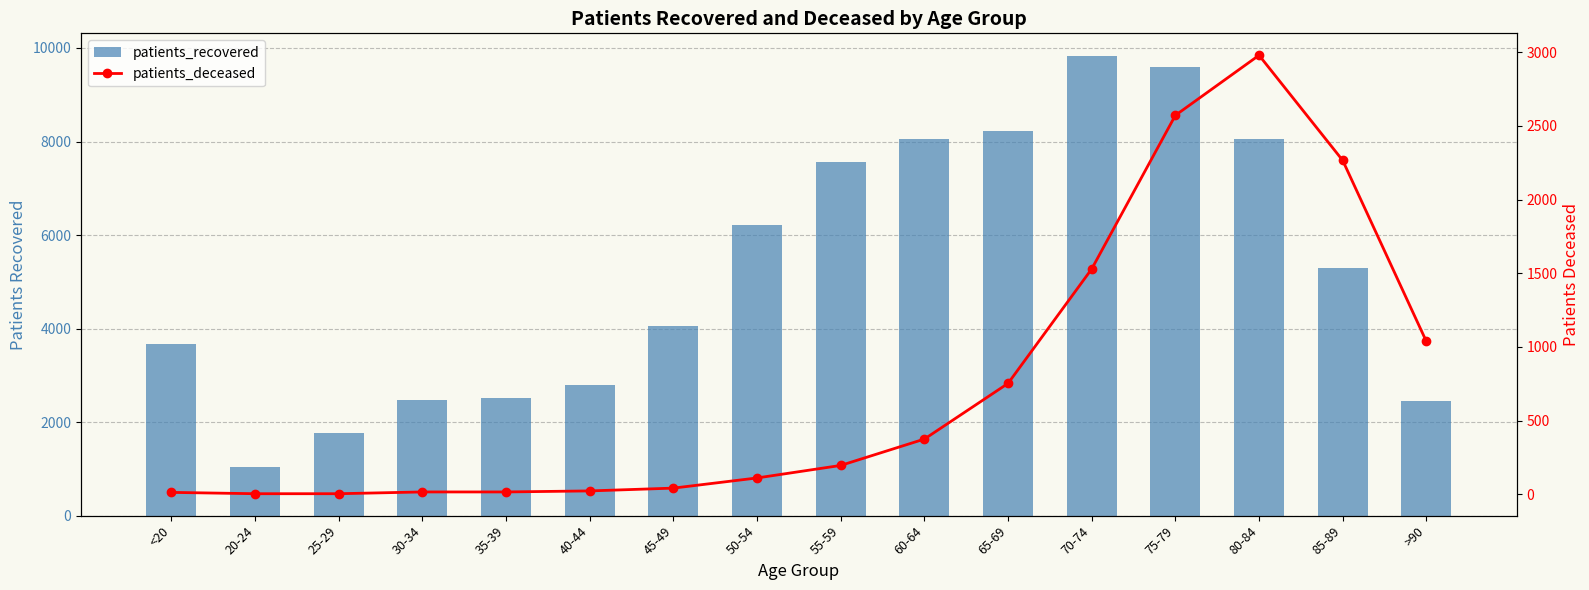

How many groups of bars are there?

16